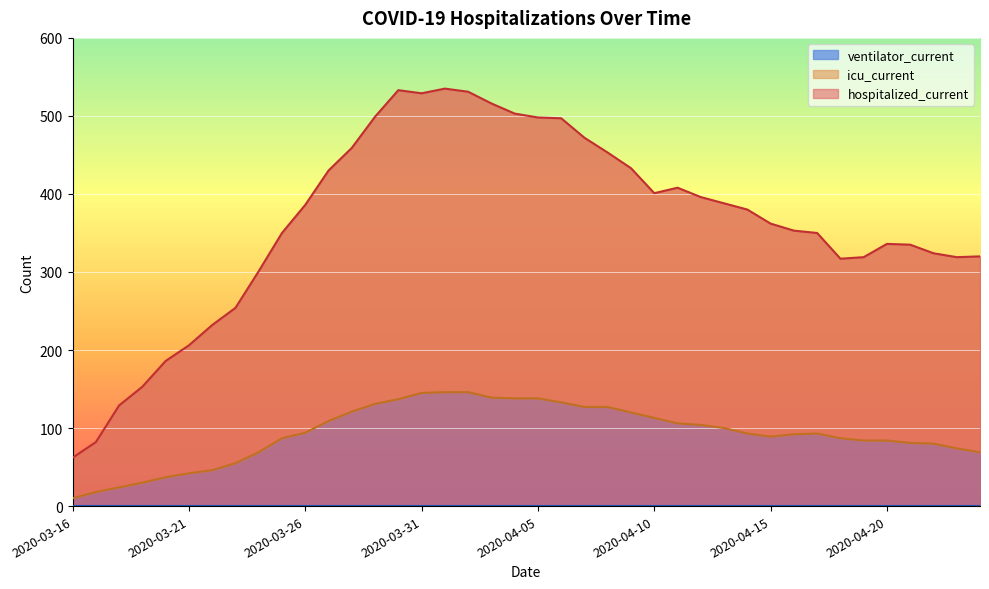

What is the difference between the maximum and minimum values in the icu_current series?

136